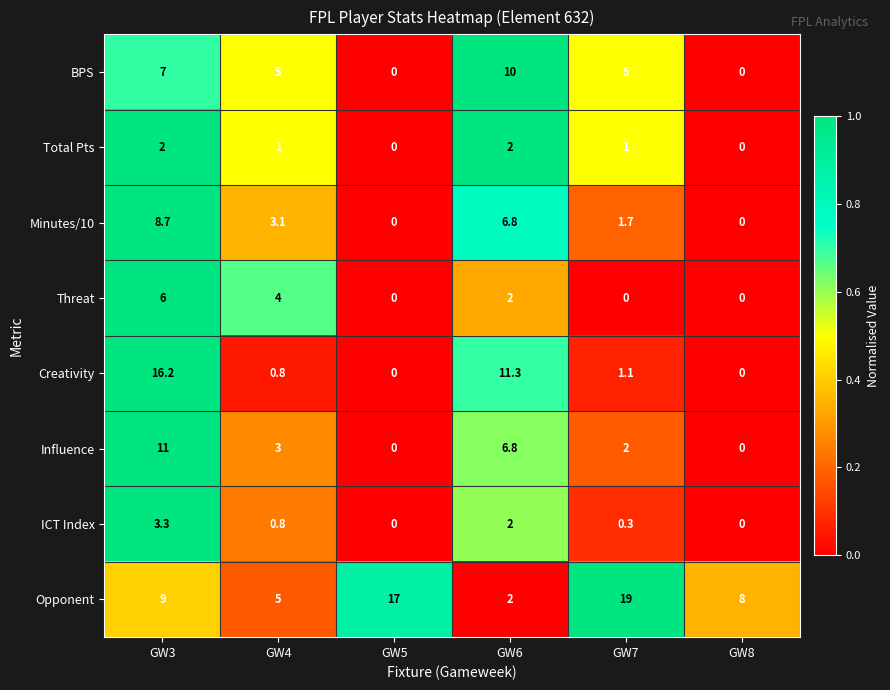

True or false: Total Pts has a value of 2.6 at GW3.

False